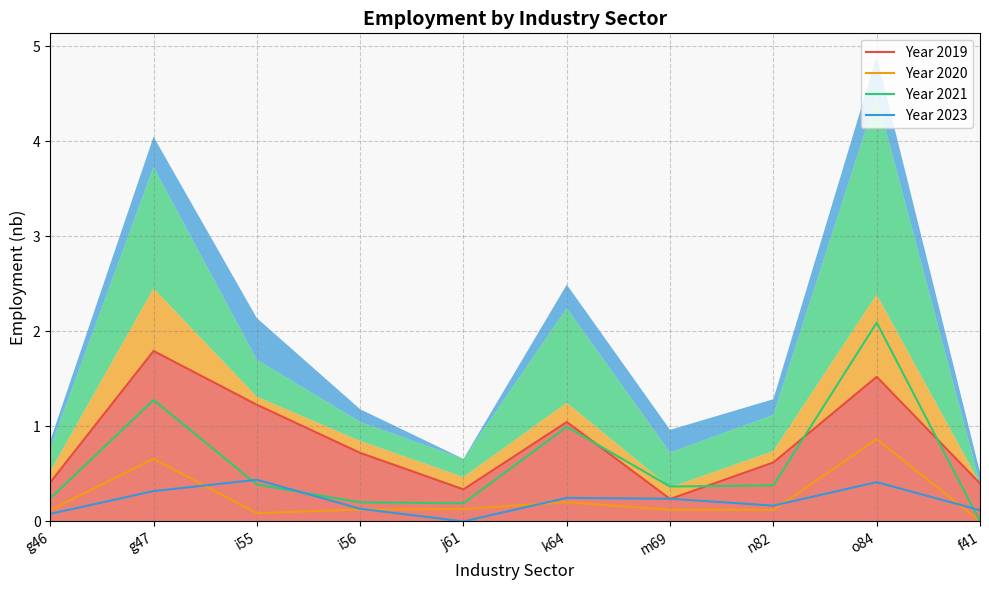

What is the total value across all series at i55?

2.1